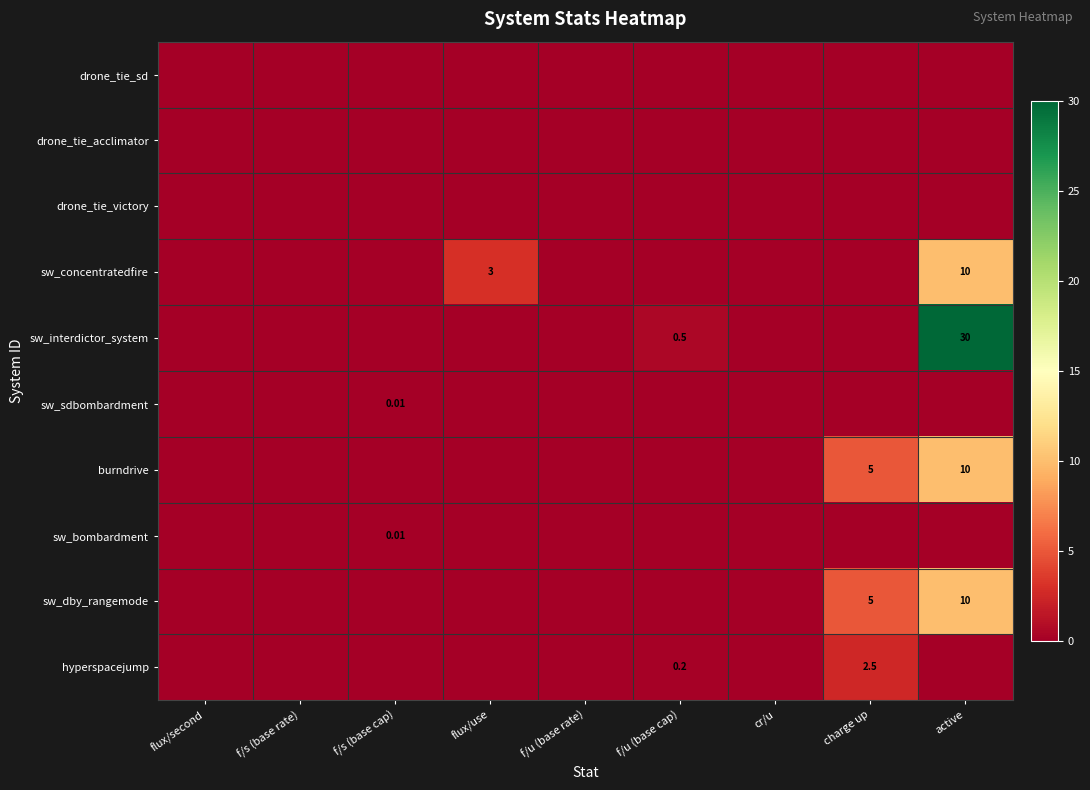

The sw_interdictor_system series shows 0.5 at f/u (base cap). True or false?

True